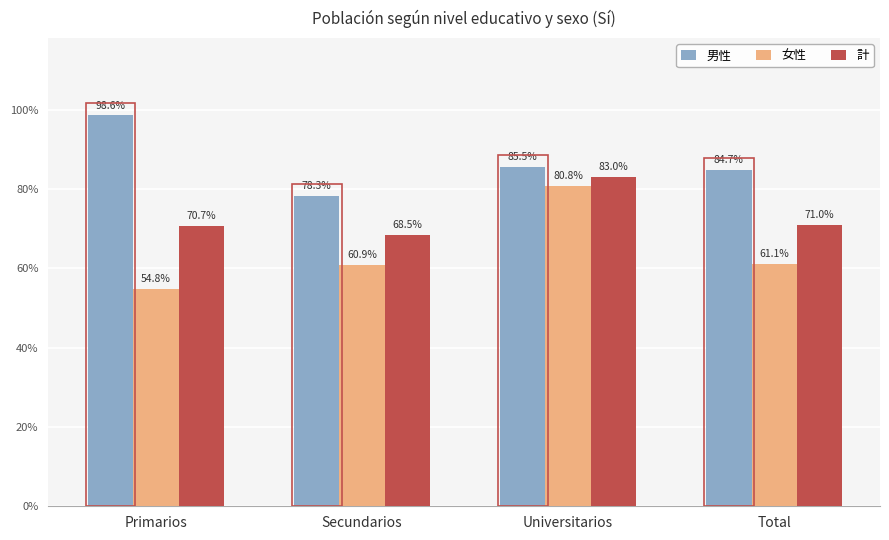

True or false: Total (Sí) has a value of 0.7 at Primarios.

True